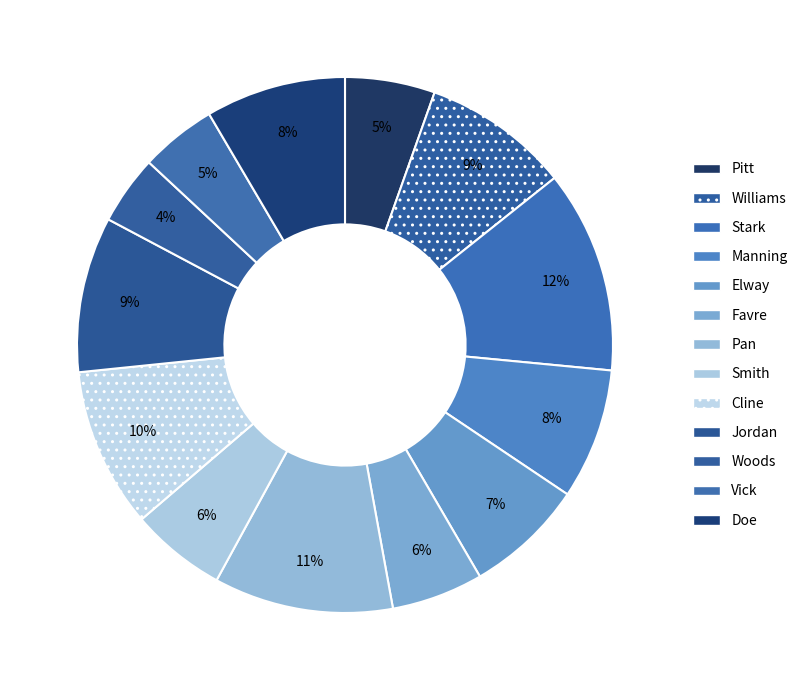

To the nearest percent, what portion does Williams represent?

9%